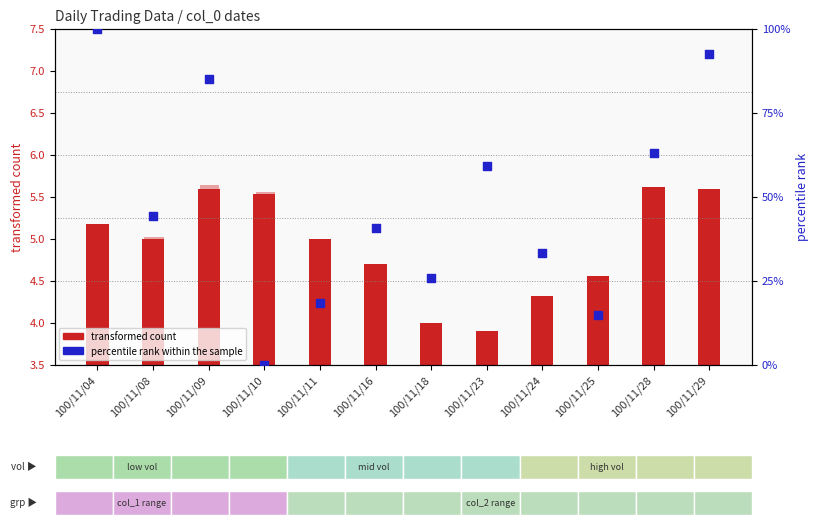

Which series has the widest spread of Y values?

percentile rank within the sample